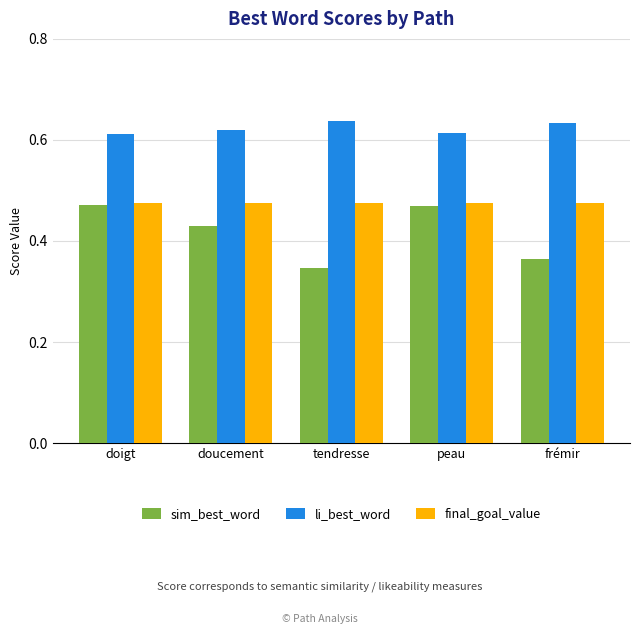

At which label does sim_best_word reach its minimum?

tendresse